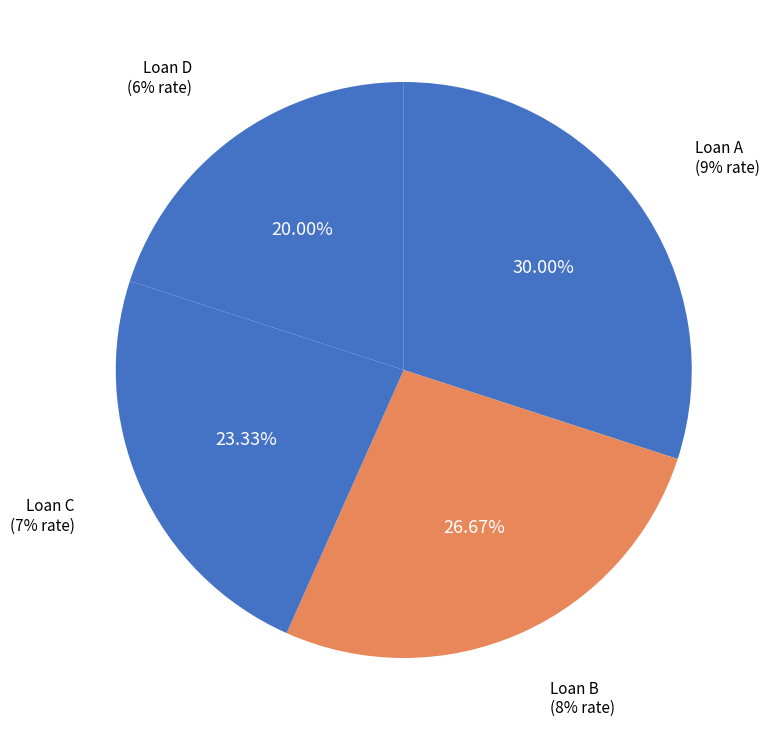

To the nearest percent, what is the average slice percentage?

25%